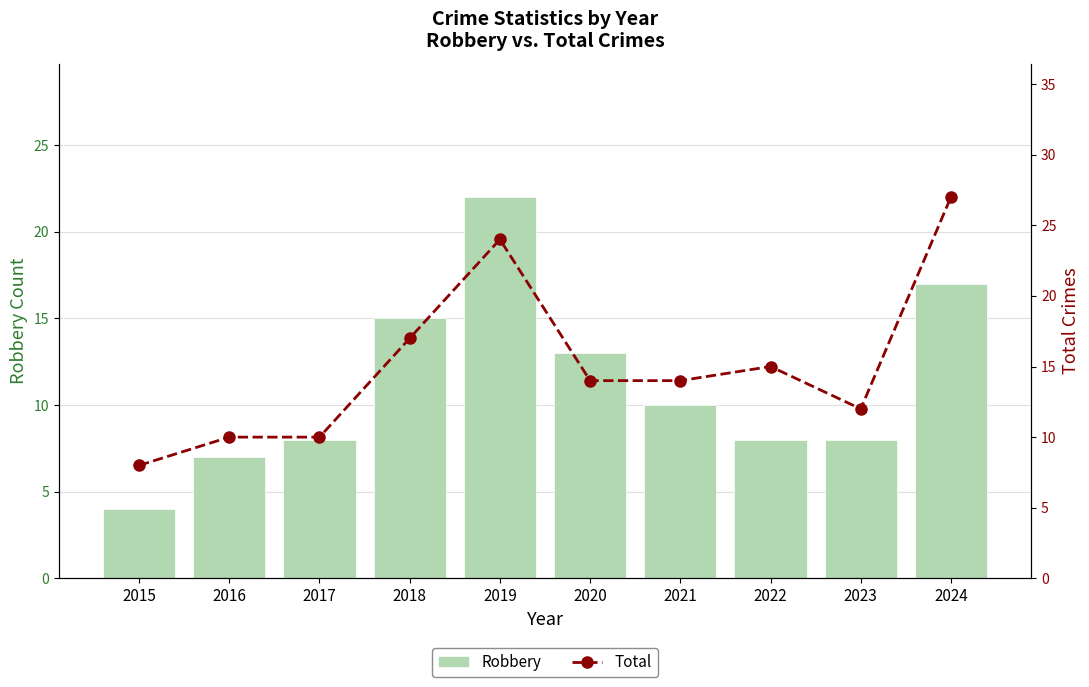

At which label does Robbery reach its minimum?

2015